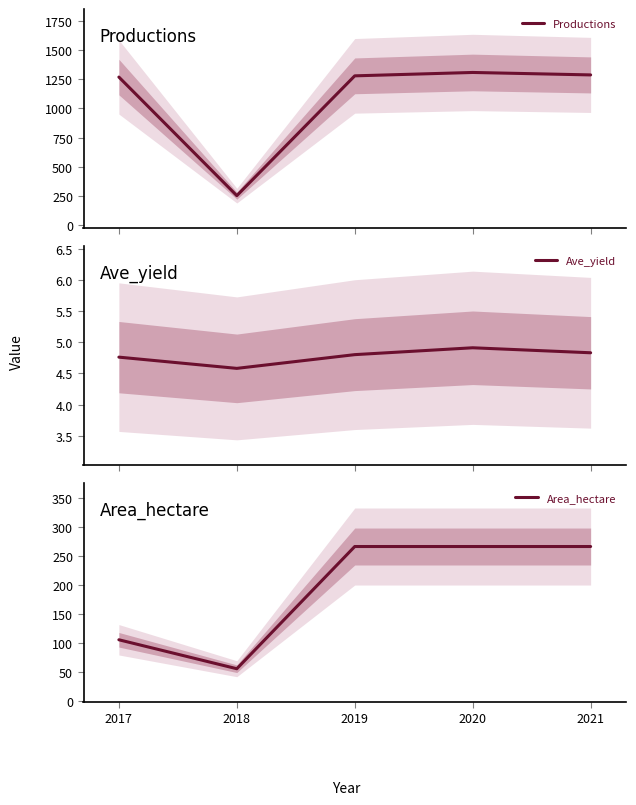

What is the value of the Ave_yield point at the 4th from the left?

4.9